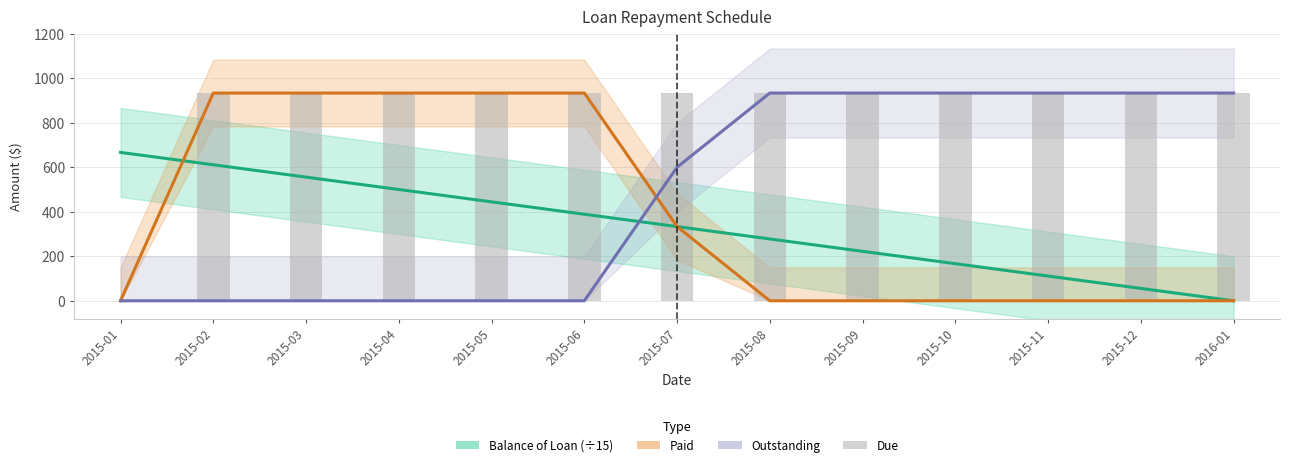

What position from the left is 2015-06?

6